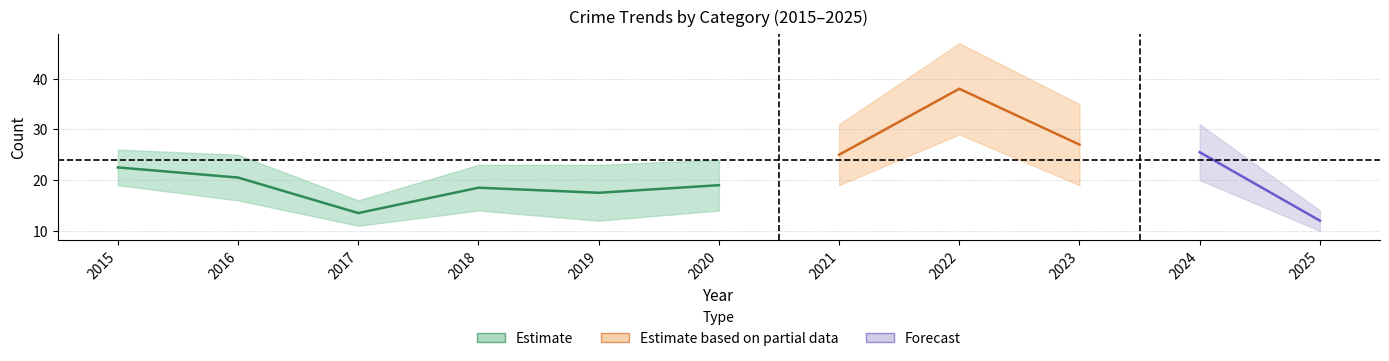

Which category has the highest value in the Aggravated Assault series?

2022